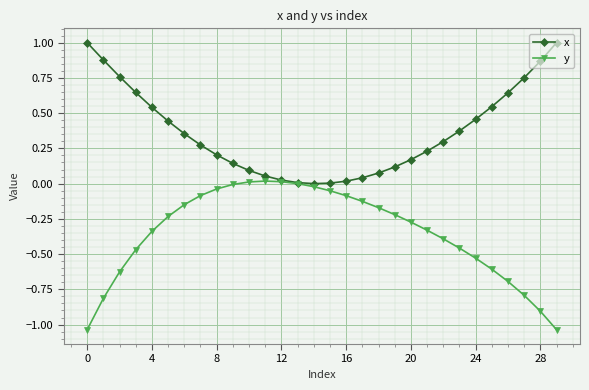

Which series has the largest total across all categories?

x